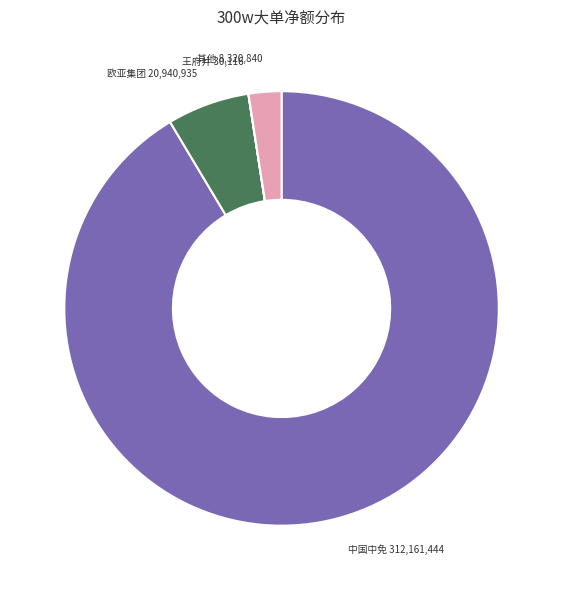

What is the largest slice in the pie chart?

中国中免